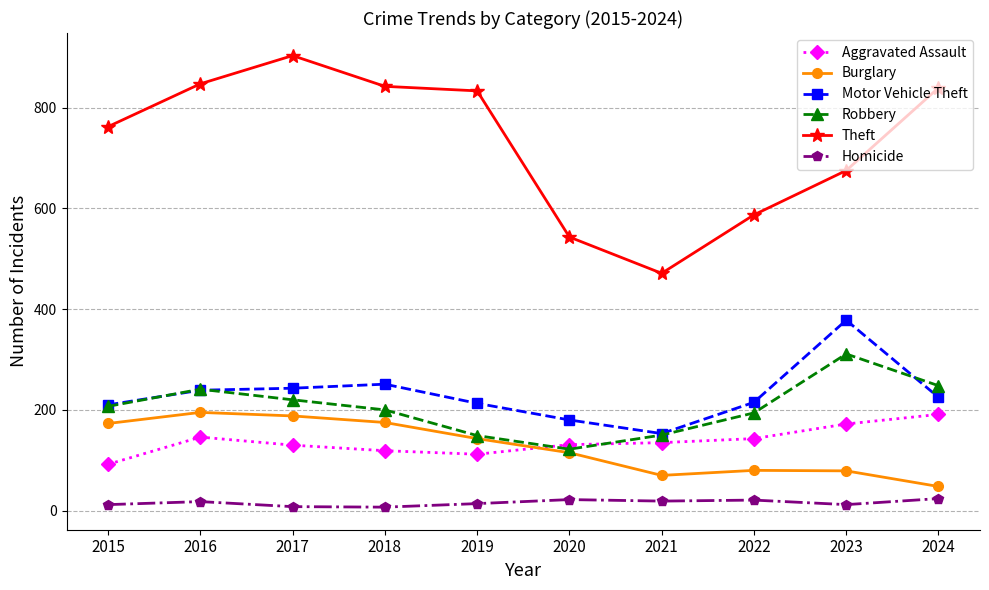

What is the smallest value displayed?

7